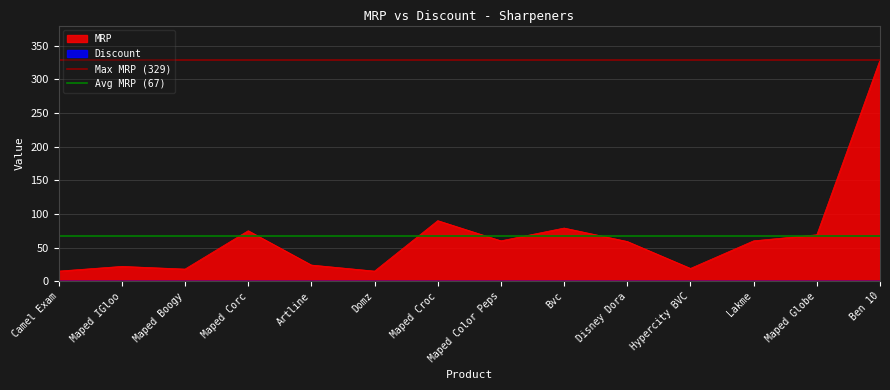

Between Maped IGloo and Camel Exam, which is larger?

Maped IGloo